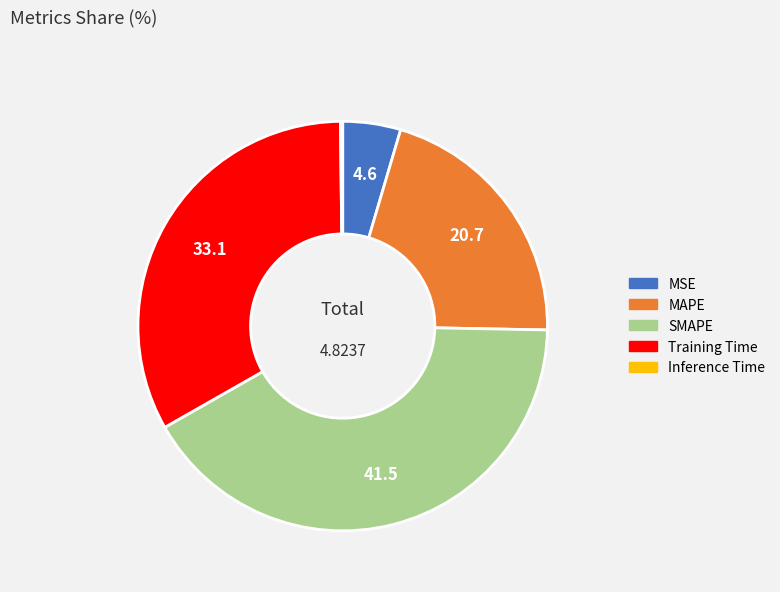

What is the ratio of the value at SMAPE to the value at MAPE?

2.0